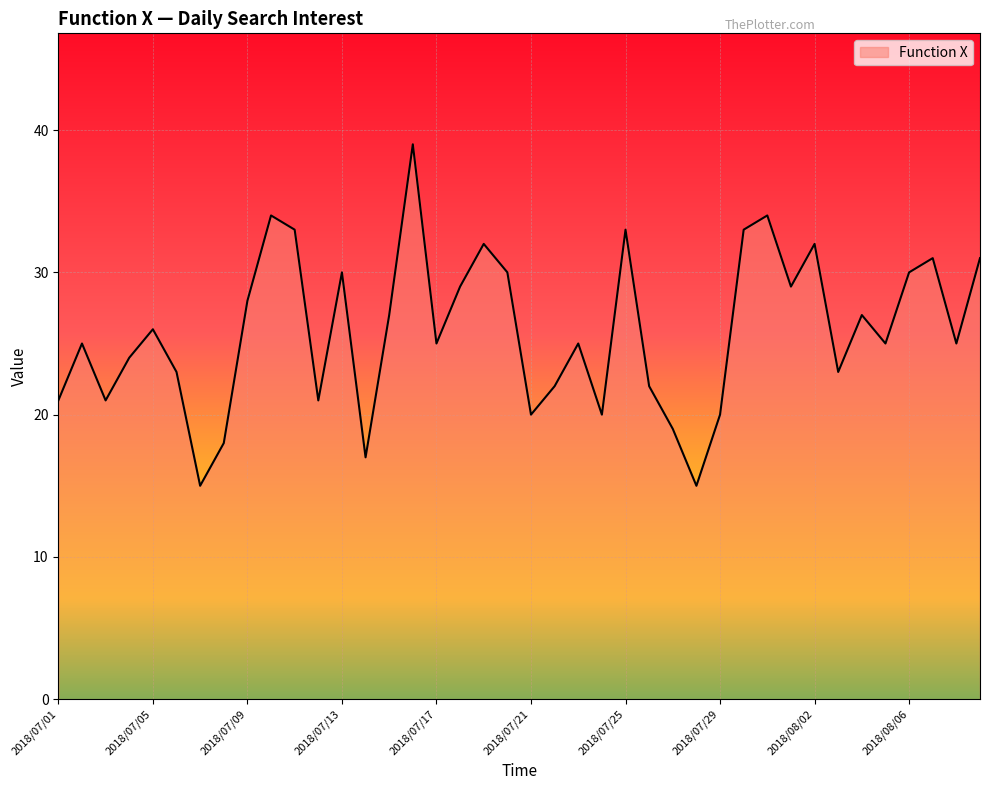

How many lines are shown in the chart?

1